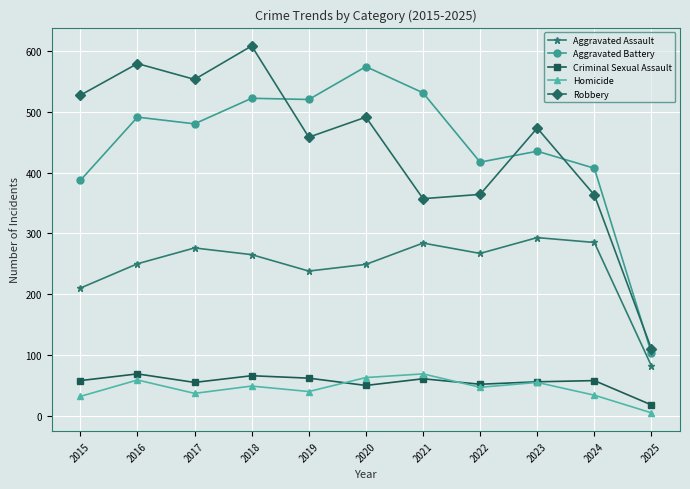

At which label does Aggravated Assault reach its minimum?

2025